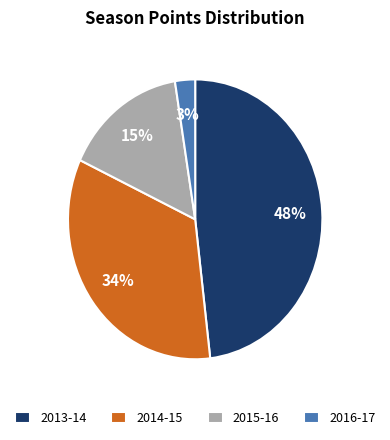

How many segments does this pie chart have?

4